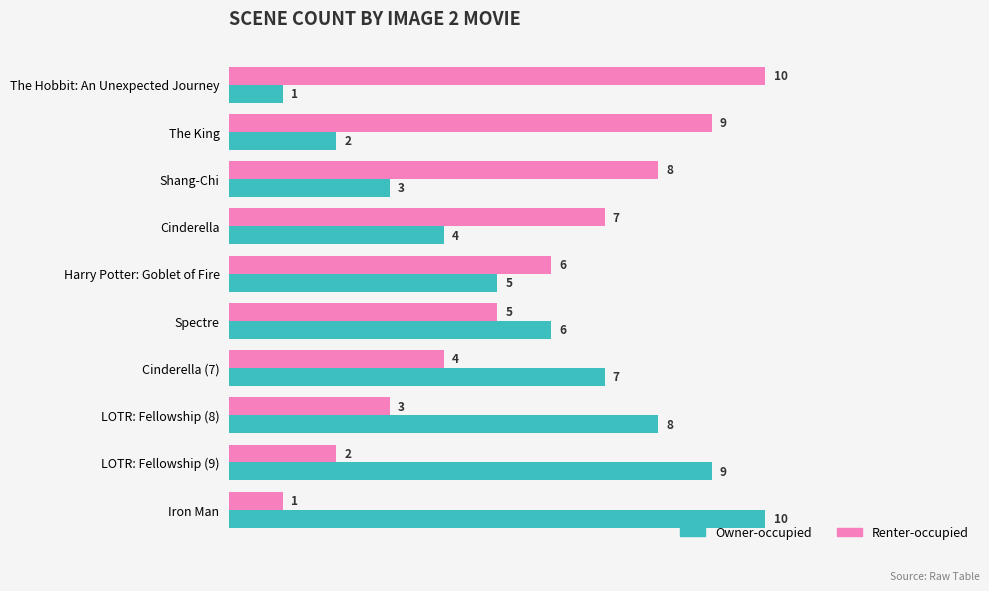

Is the value of Renter-occupied at Cinderella (7) greater than the value of Owner-occupied at The King?

Yes